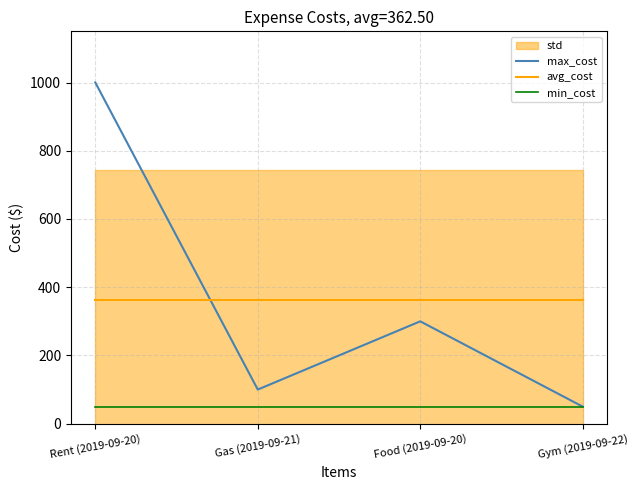

How many lines are shown in the chart?

3